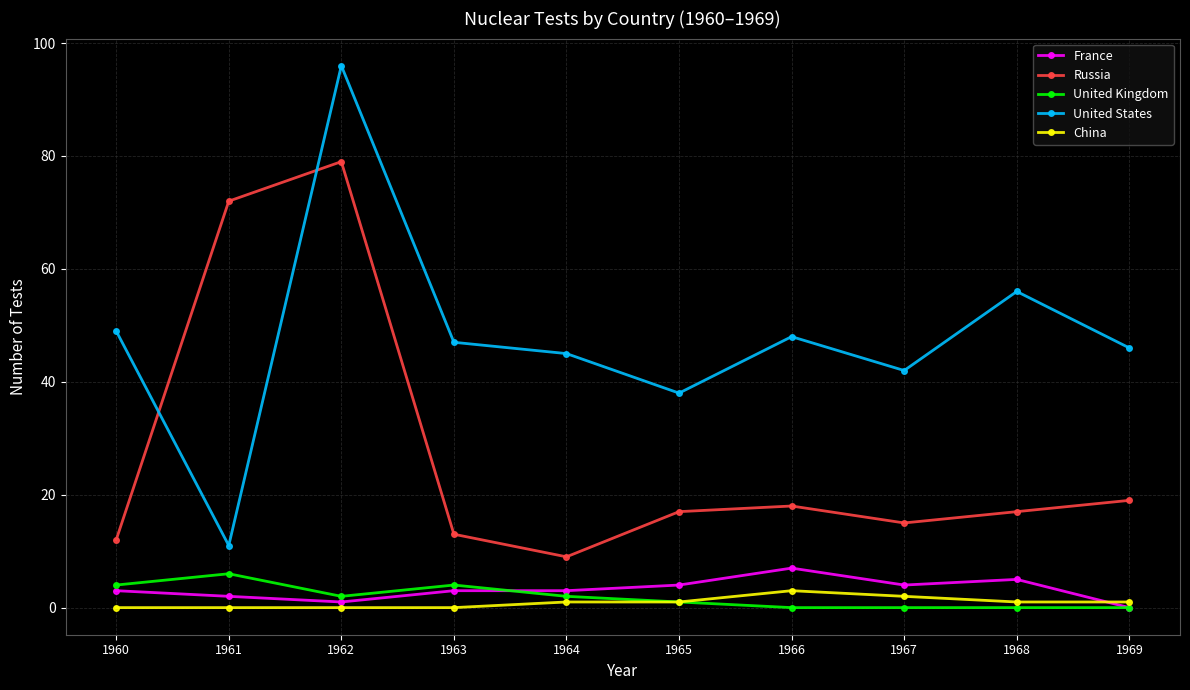

What is the difference between the maximum and minimum values in the Russia series?

70